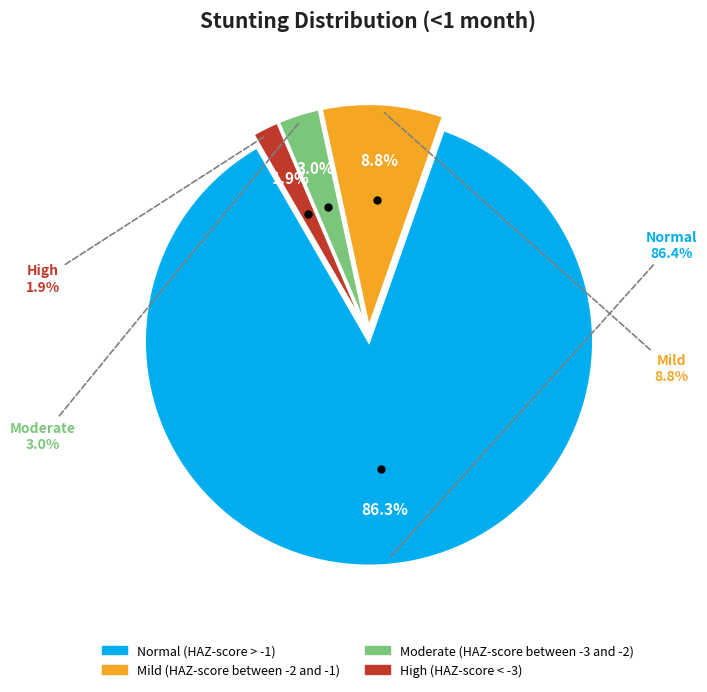

What is the largest slice in the pie chart?

Normal (HAZ-score > -1)